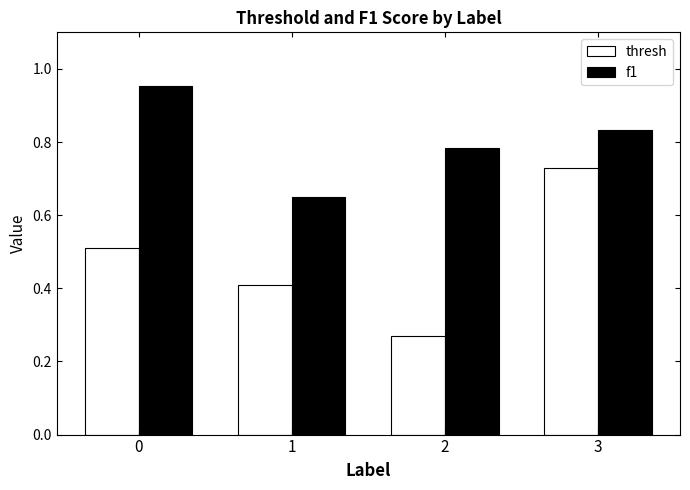

How many categories are shown in the chart?

4